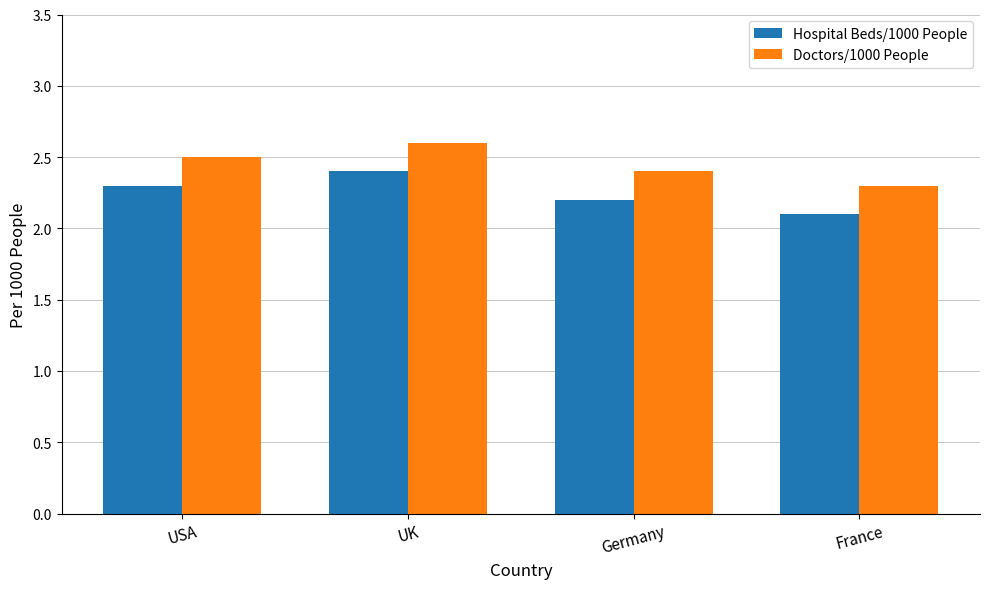

What is the difference between the Doctors/1000 People values at Germany and France?

0.1